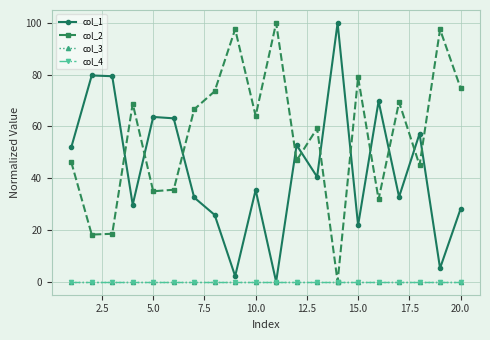

Does the chart have visible grid lines?

Yes